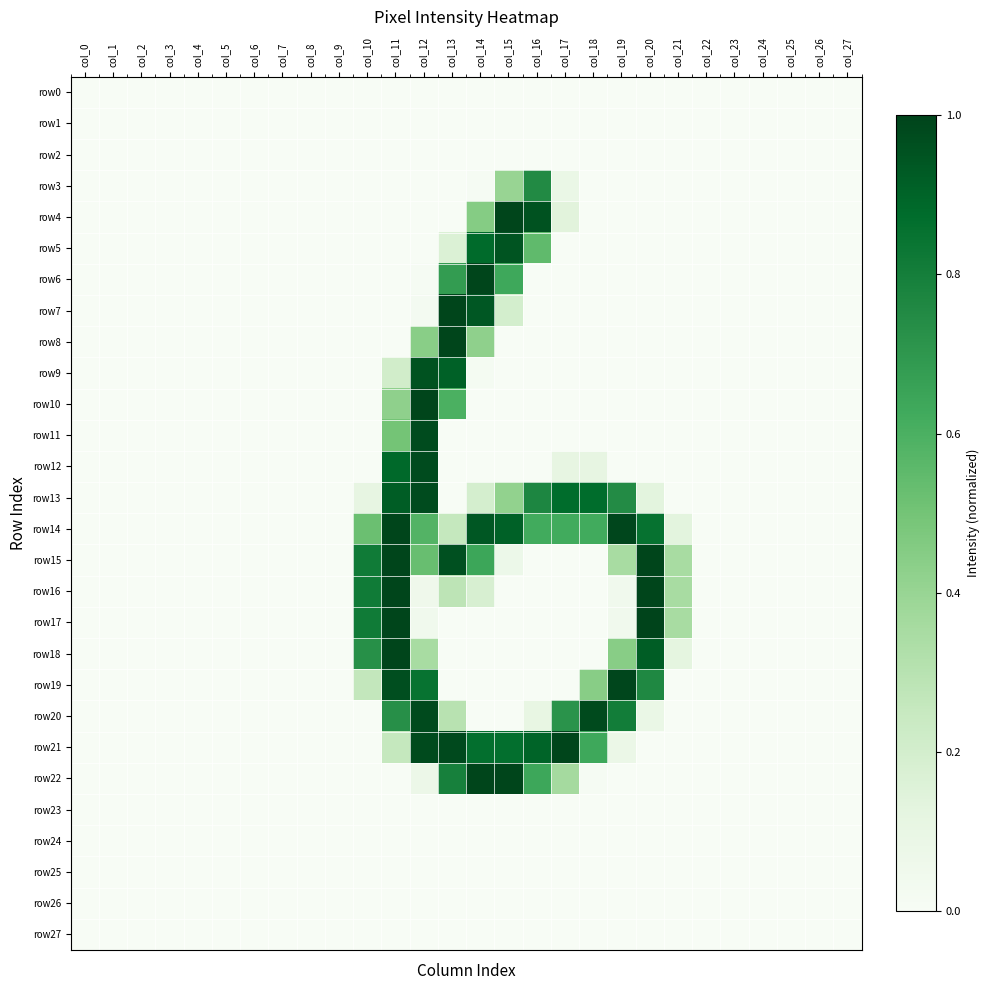

Rank the series at col_18 from highest to lowest value.

row20, row13, row21, row14, row19, row12, row22, row0, row1, row2, row3, row4, row5, row6, row7, row8, row9, row10, row11, row15, row16, row17, row18, row23, row24, row25, row26, row27